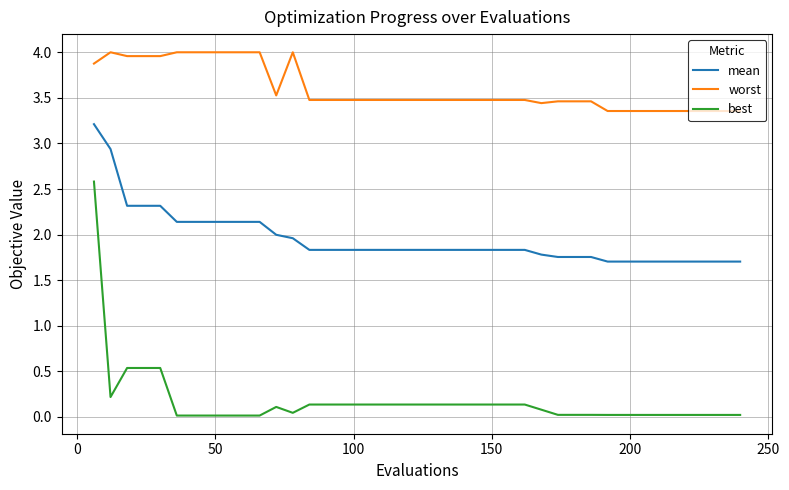

What is the sum of all worst values?

144.0